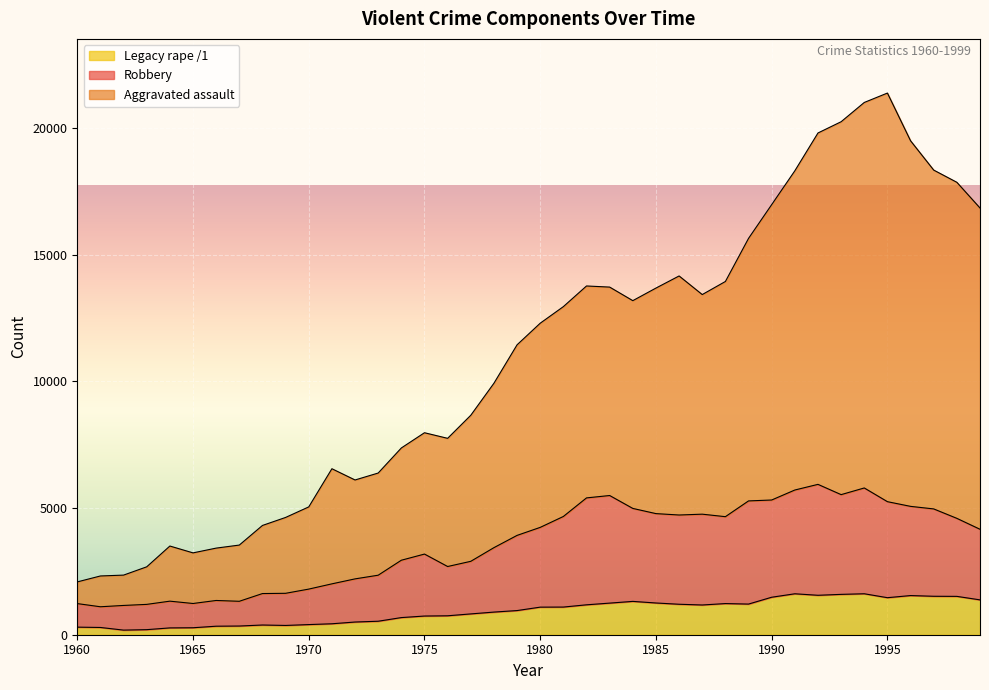

At which category does Legacy rape /1 reach its first local valley?

1962